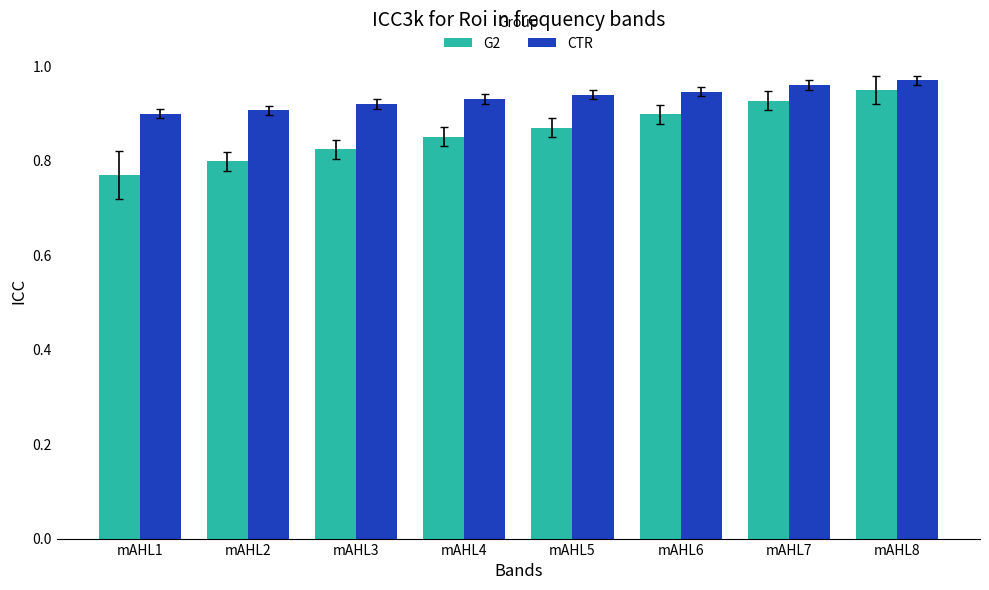

Count the G2 values in the range 0 to 1.

8